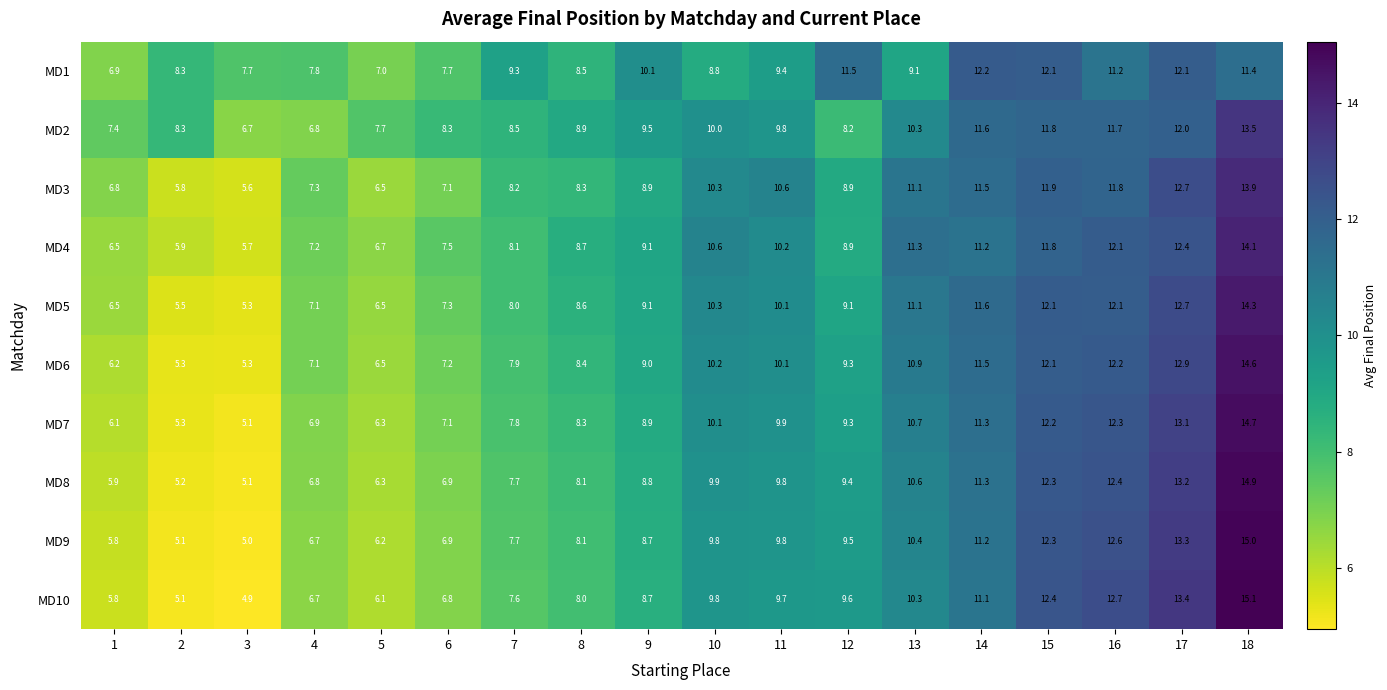

Which category has the highest value in the MD4 series?

18